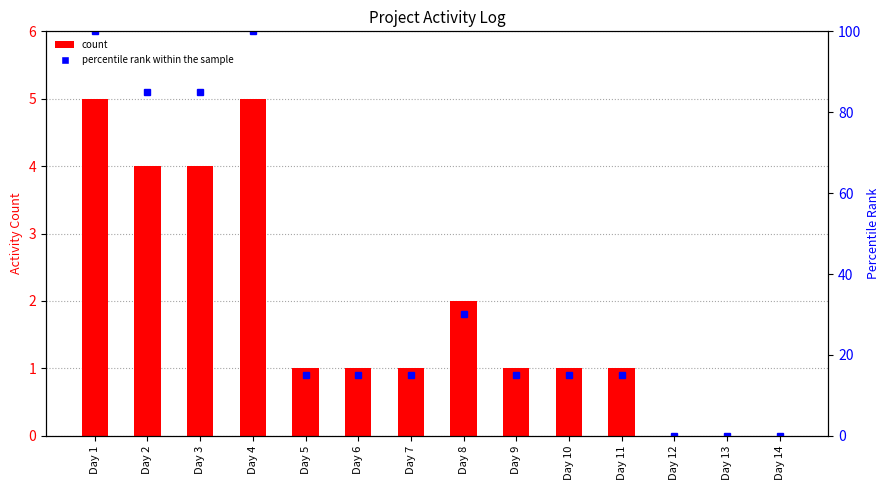

Rank the categories by count value from highest to lowest.

Day 1, Day 4, Day 2, Day 3, Day 8, Day 5, Day 6, Day 7, Day 9, Day 10, Day 11, Day 12, Day 13, Day 14